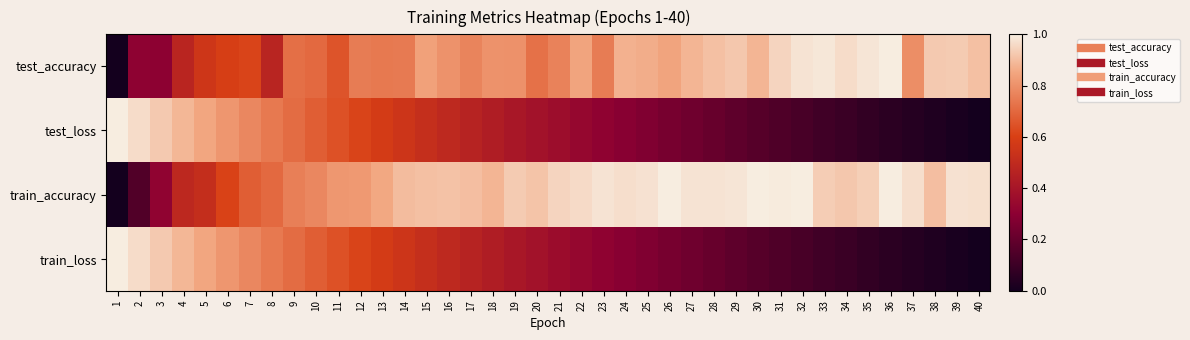

At which category is the sum across all series the highest?

9